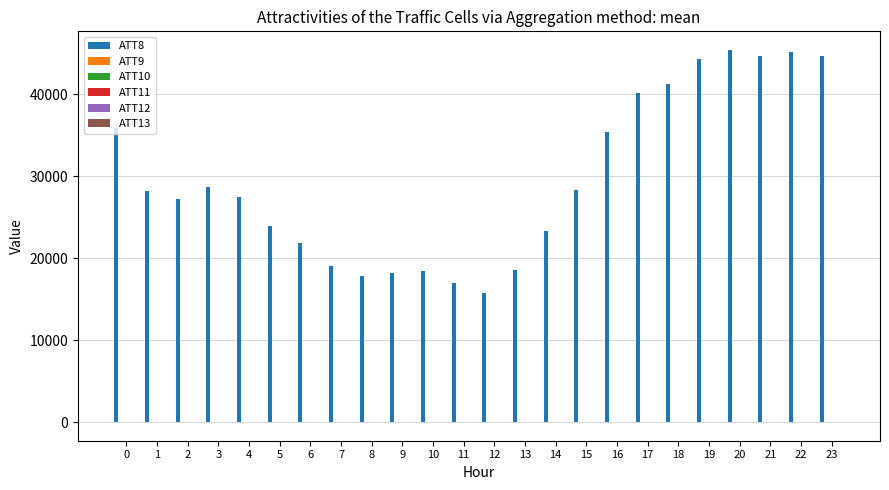

The value of ATT8 at 19 is 44300.0. True or false?

True